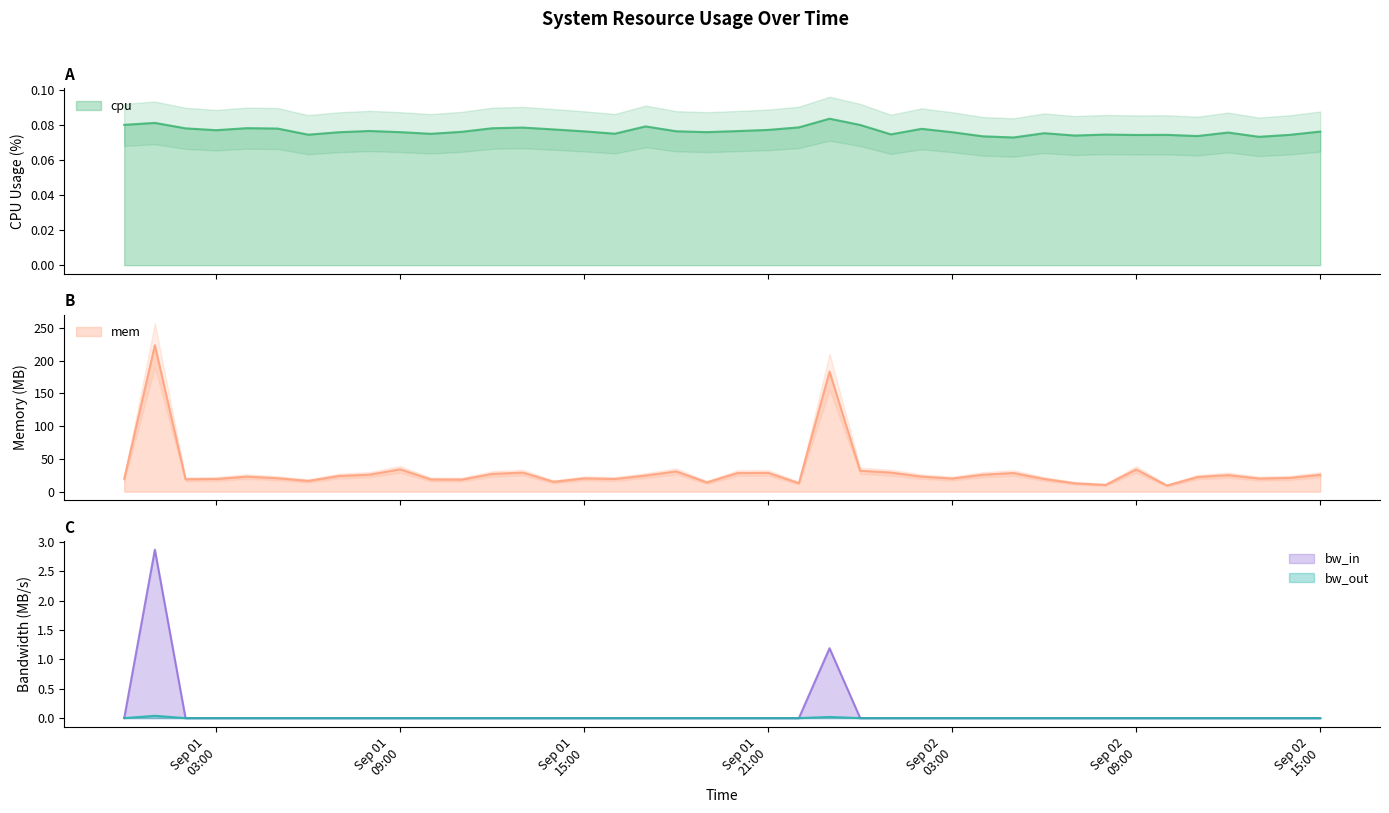

In mem, how many points are higher than both neighbors (excluding endpoints)?

11